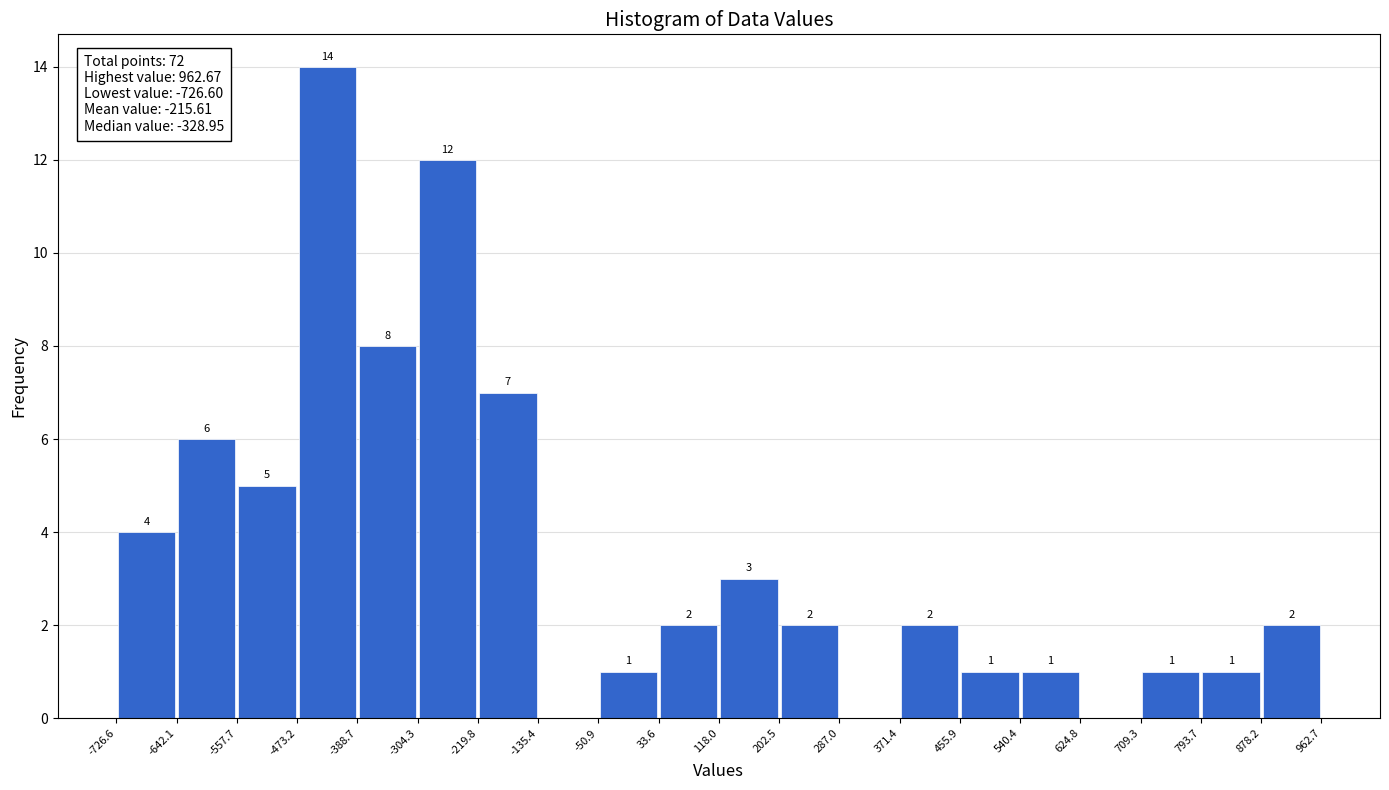

Which range on the x-axis has the tallest bar?

-473.2 to -388.7